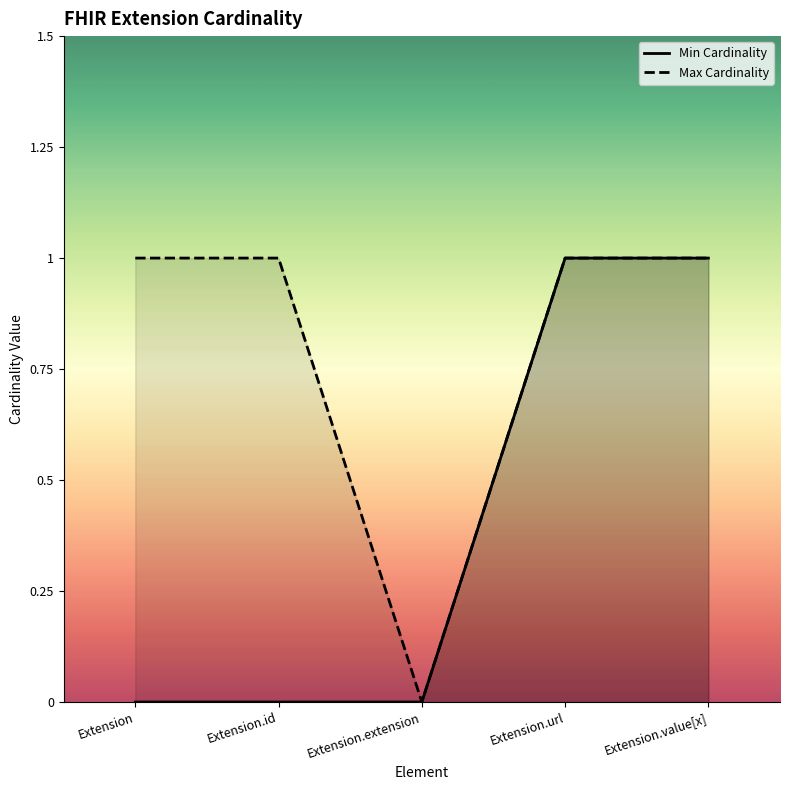

Between Extension and Extension.extension, which series saw the biggest shift?

Max Cardinality